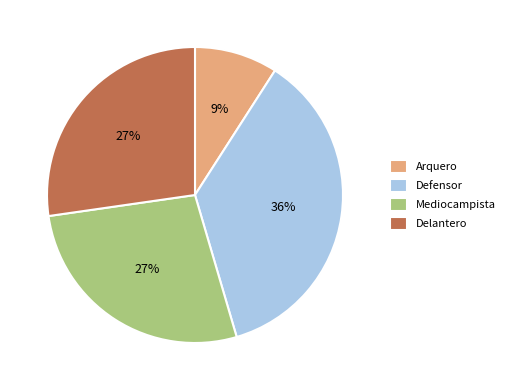

To the nearest percent, what percentage of the pie is Delantero?

27%